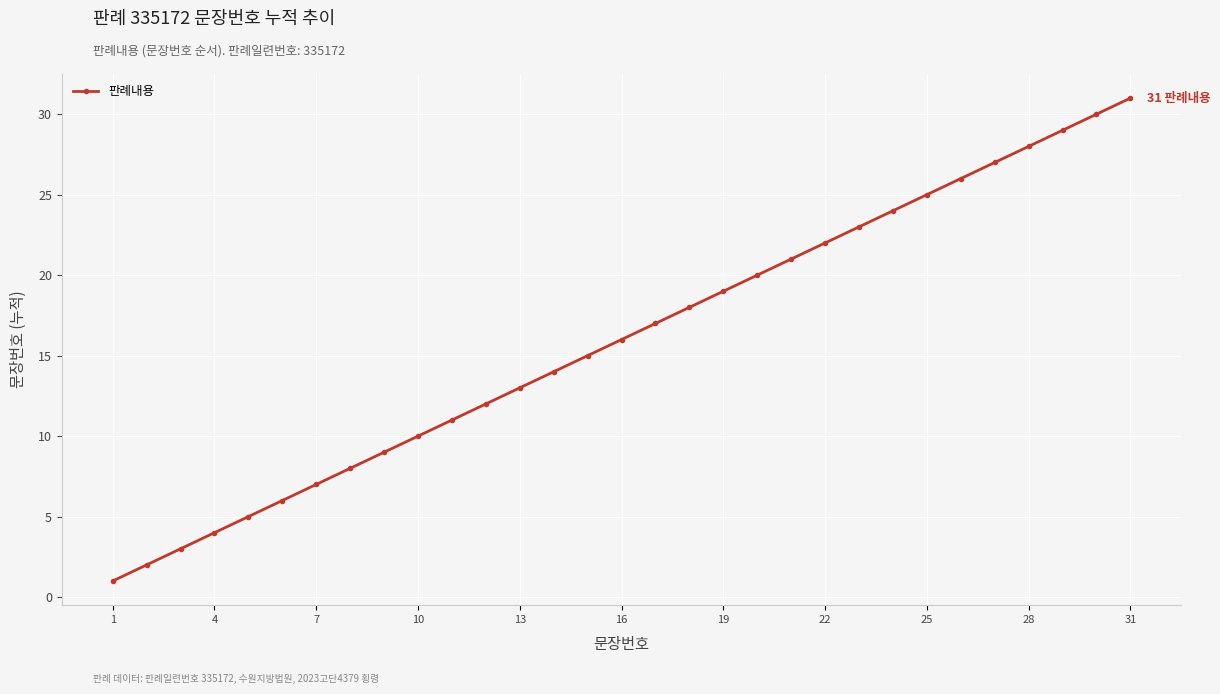

What is the maximum value shown in the chart?

31